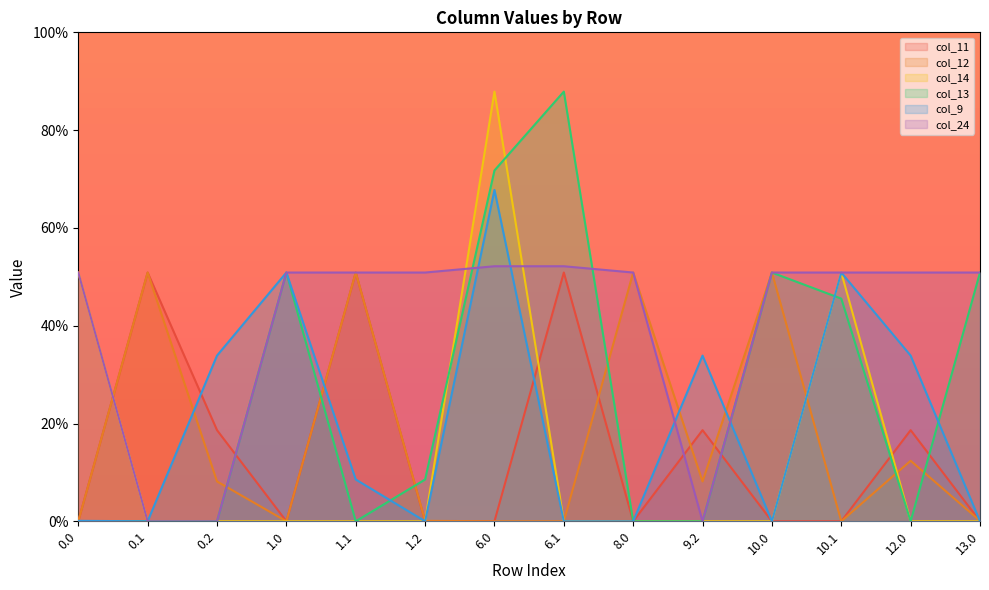

List the series in order of their peak value, highest first.

col_13, col_14, col_9, col_24, col_11, col_12